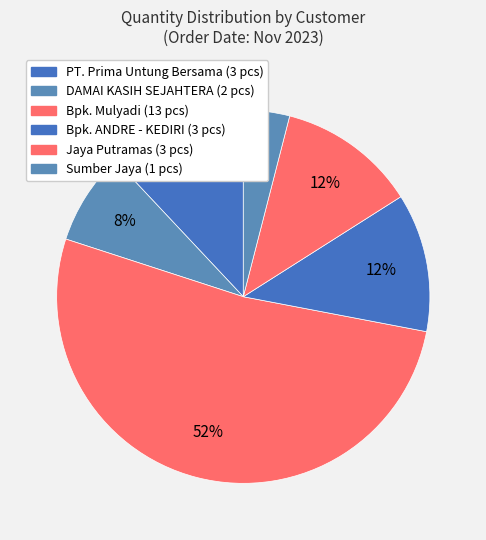

Count the number of slices in the pie.

6